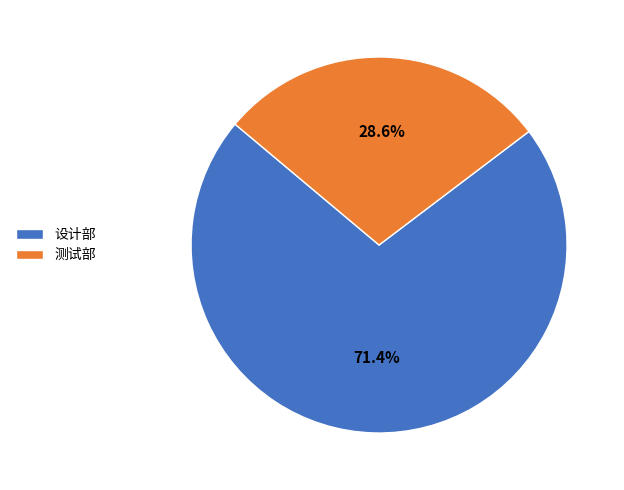

The 测试部 slice represents 29% of the pie. True or false?

True